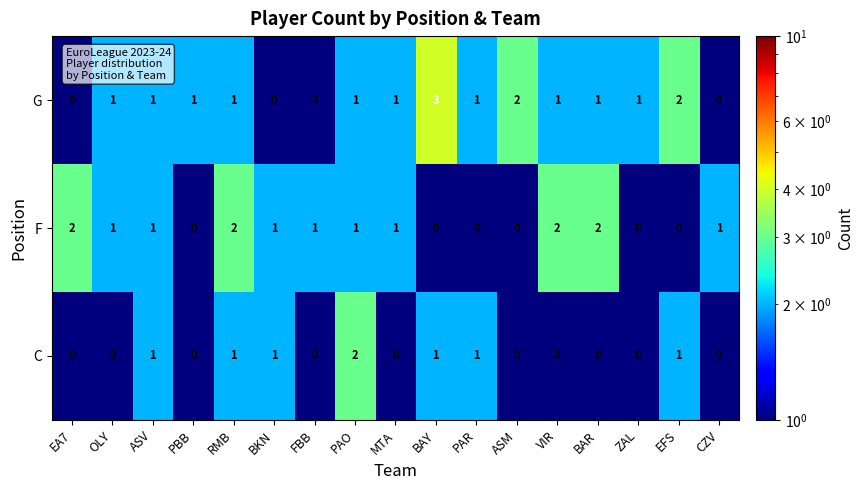

How many distinct data groups are displayed?

3